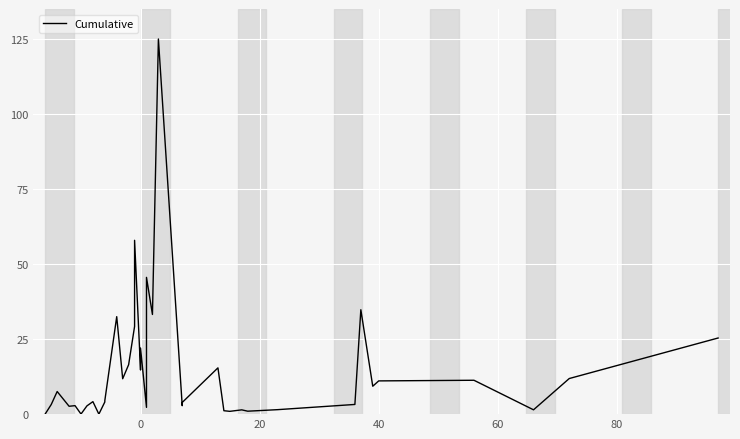

Reading left to right, extract all data points from this chart.

0.1	3.2	7.5	2.6	2.8	0.0	2.8	4.2	0.0	4.0	4.5	32.5	11.8	16.5	29.2	46.4	57.9	14.7	22.0	2.3	10.6	45.6	33.2	125.0	2.8	3.9	15.4	1.1	0.9	1.4	1.0	1.5	3.2	34.8	9.3	11.1	11.3	1.4	11.9	25.4